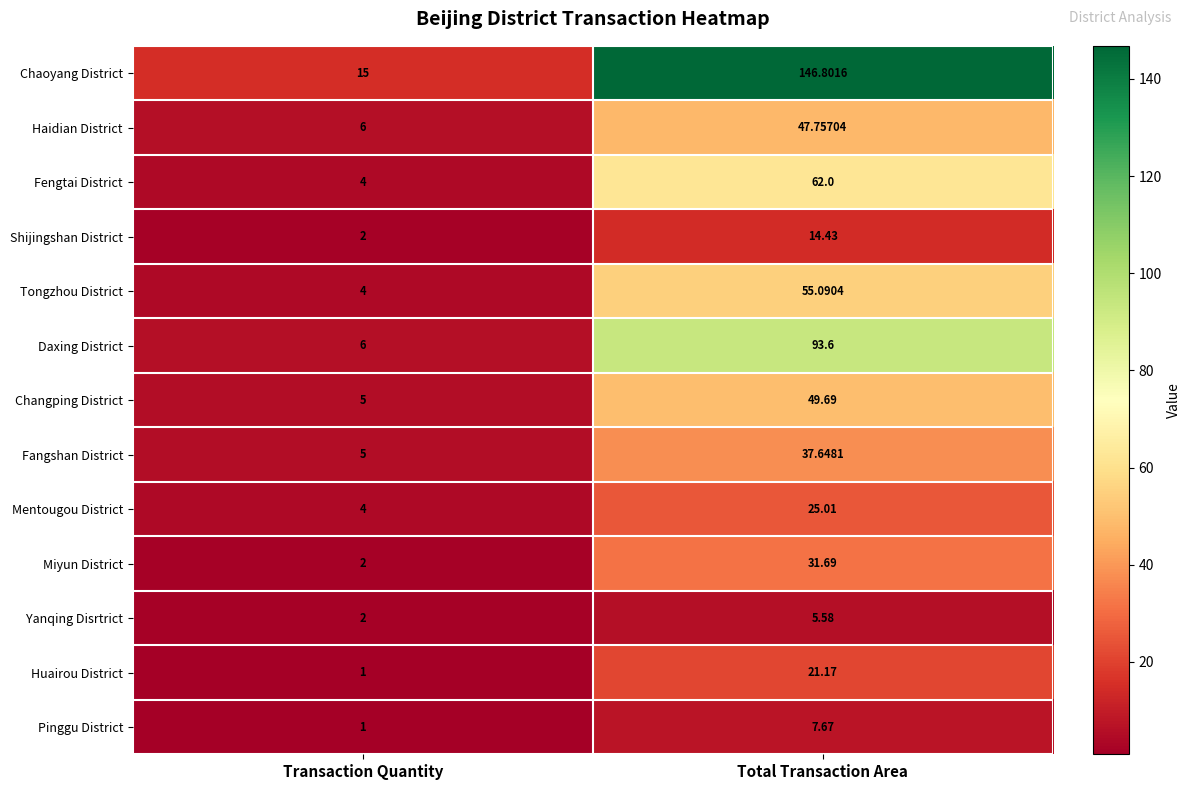

Which series has the largest range (max minus min)?

Chaoyang District